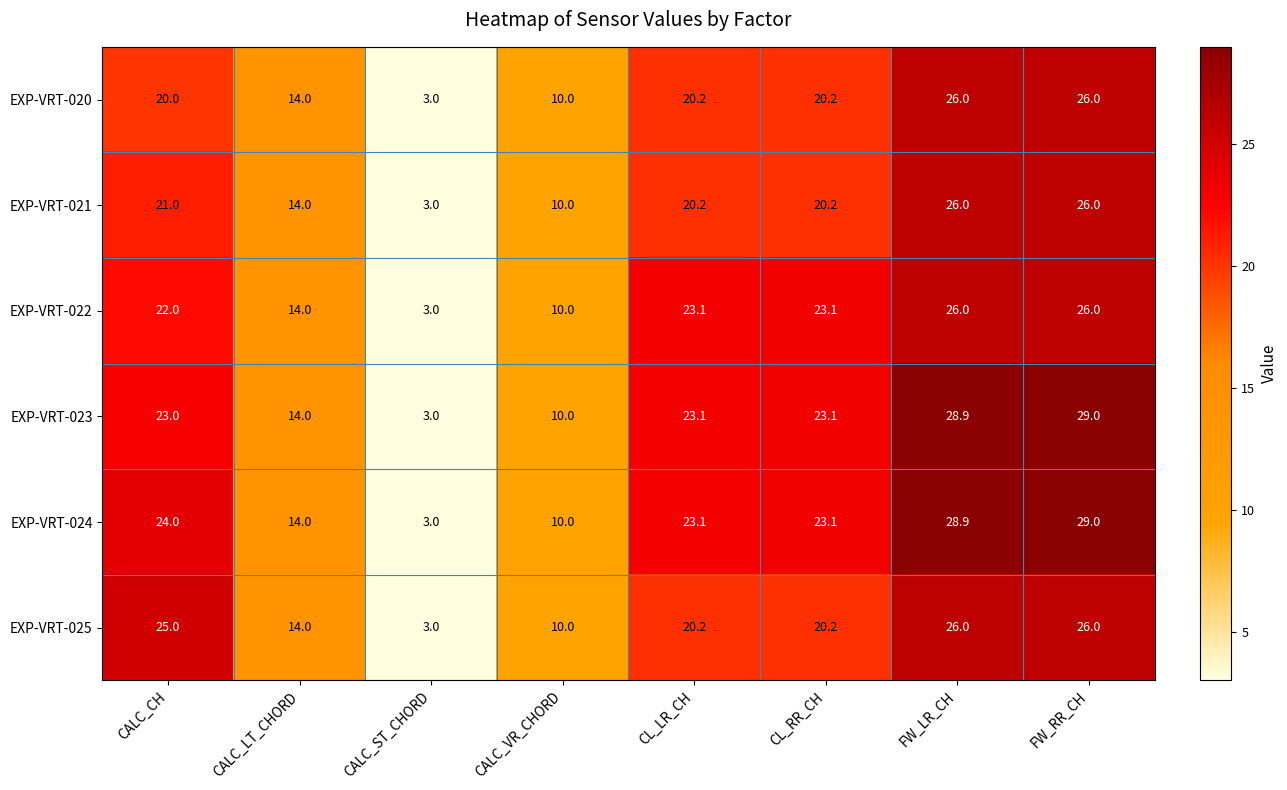

The value of EXP-VRT-023 at CALC_LT_CHORD is 23.9. True or false?

False